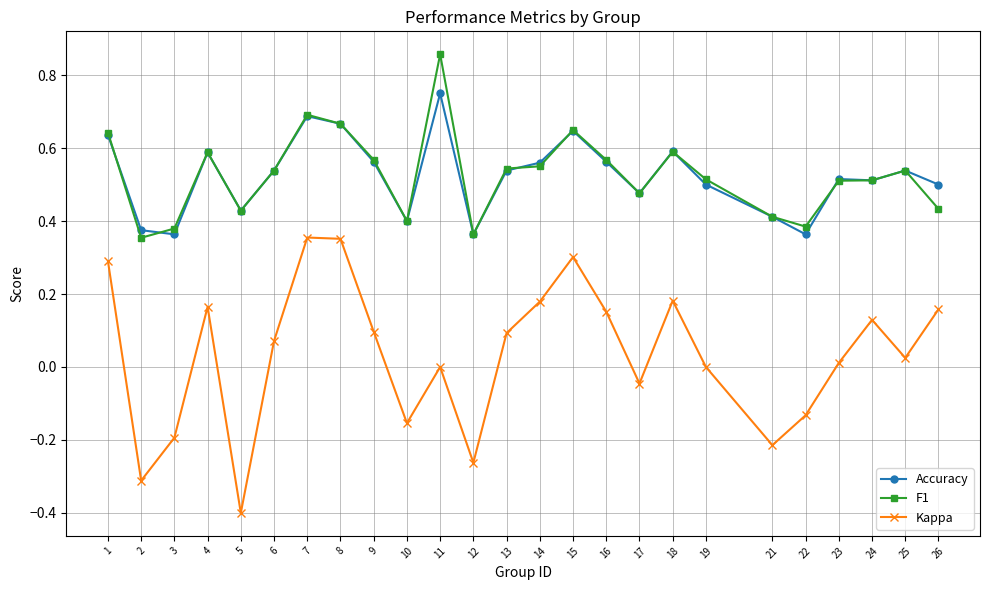

Is it true that Accuracy equals 0.6 at 9?

True